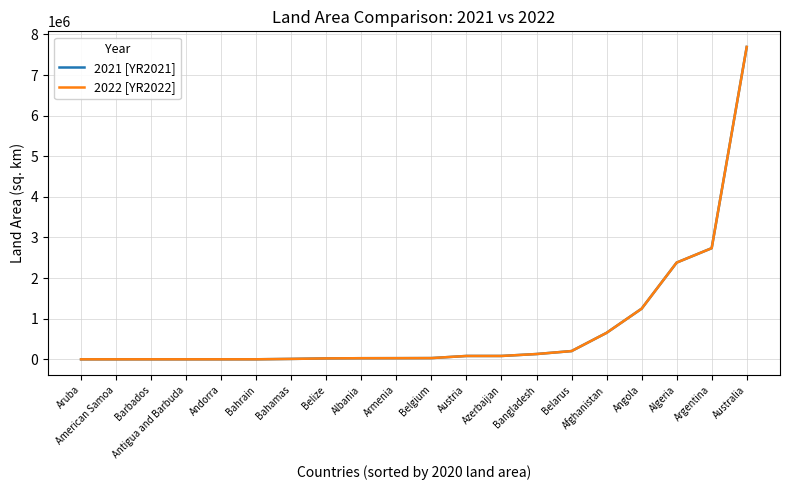

Which category has the highest value in the 2021 [YR2021] series?

Australia